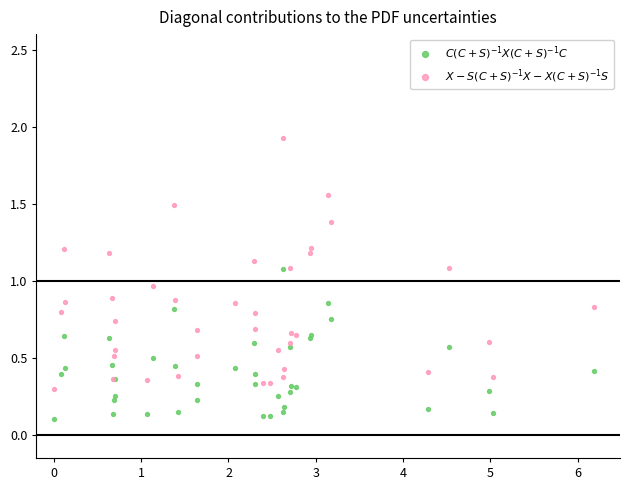

What are all the series names shown in the legend?

$C(C+S)^{-1}X(C+S)^{-1}C$, $X - S(C+S)^{-1}X - X(C+S)^{-1}S$